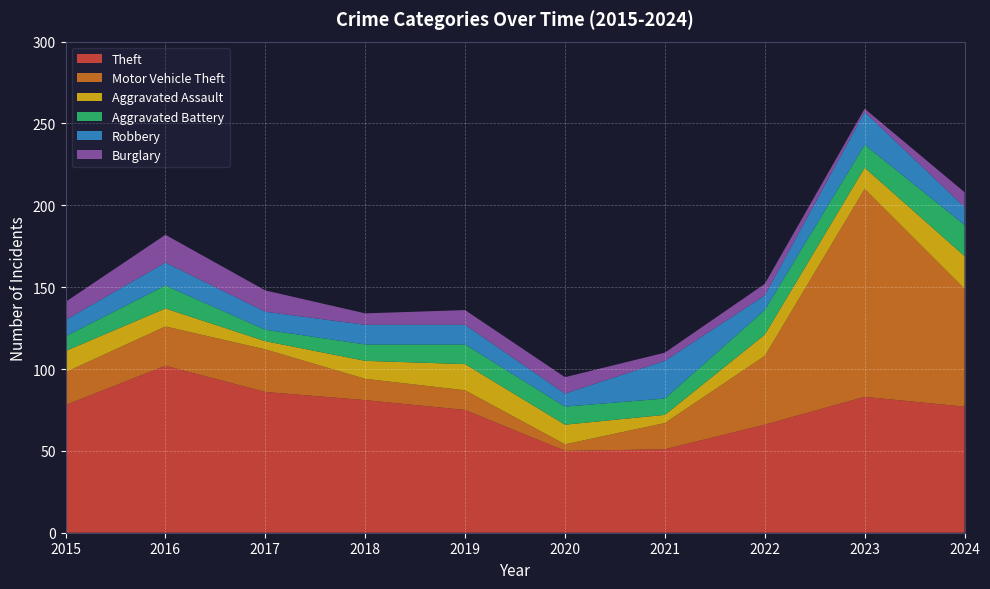

Reading left to right, transcribe all the data shown in this chart.

Theft: 78	102	86	81	75	50	51	66	83	77
Motor Vehicle Theft: 20	24	26	13	12	4	16	42	127	72
Aggravated Assault: 13	11	5	11	16	12	5	13	13	20
Aggravated Battery: 9	14	7	10	12	11	10	15	14	19
Robbery: 10	14	11	12	12	8	23	9	20	11
Burglary: 11	17	13	7	9	10	5	7	2	9